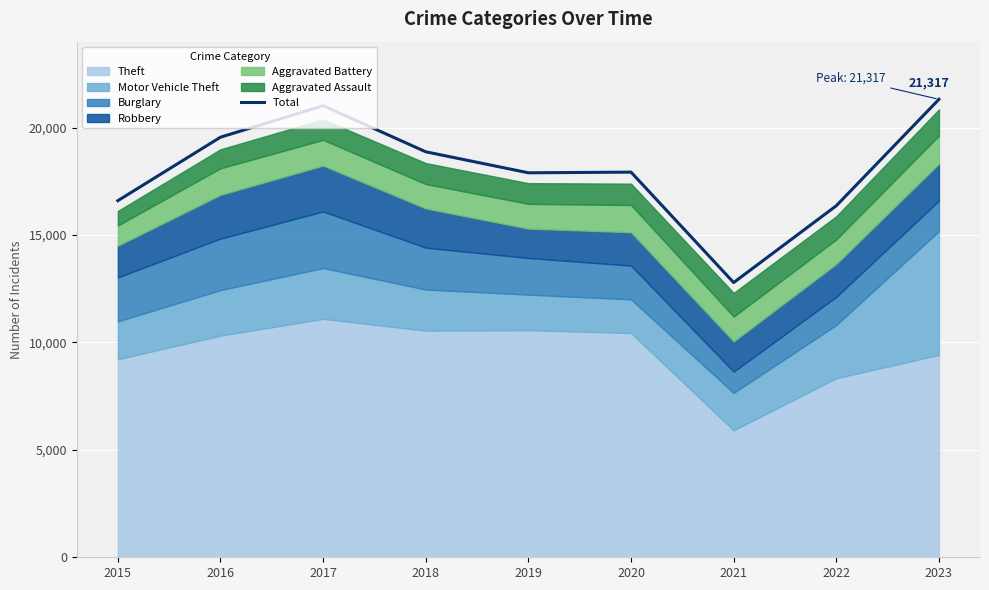

Count the number of categories in the chart.

9